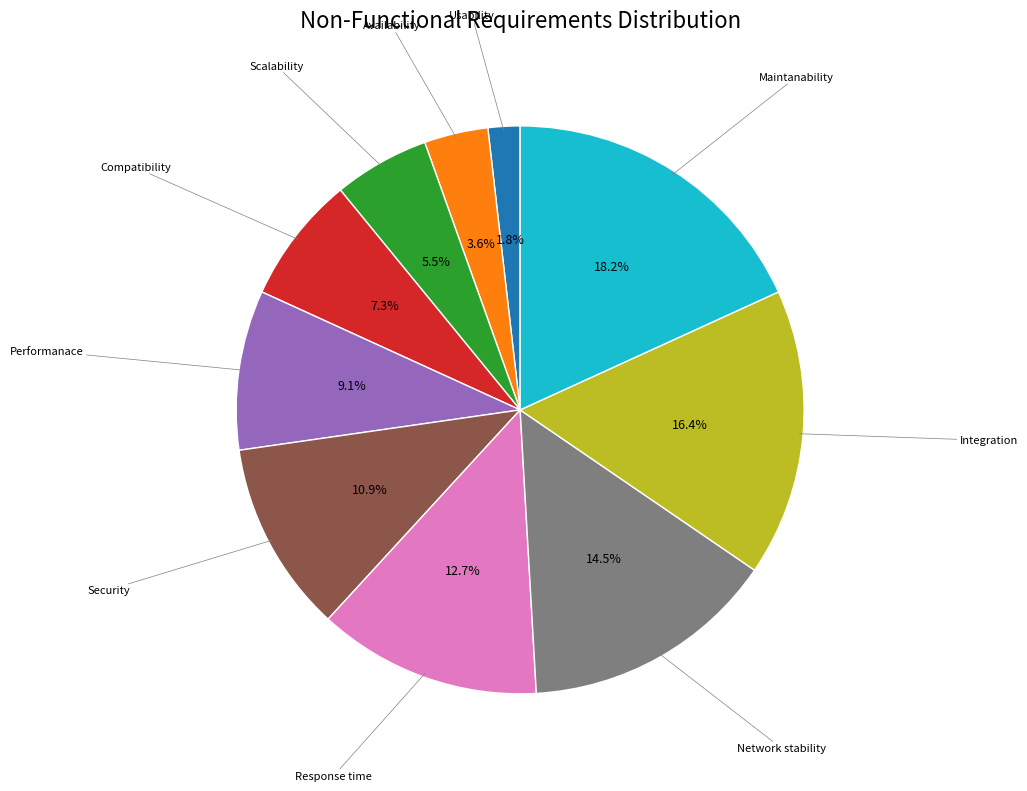

Does any single category account for the majority?

No